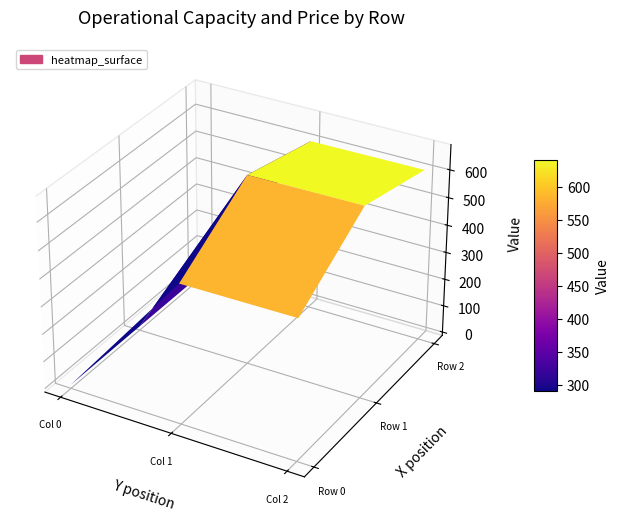

What is the difference between the highest and lowest values at 2?

181.8